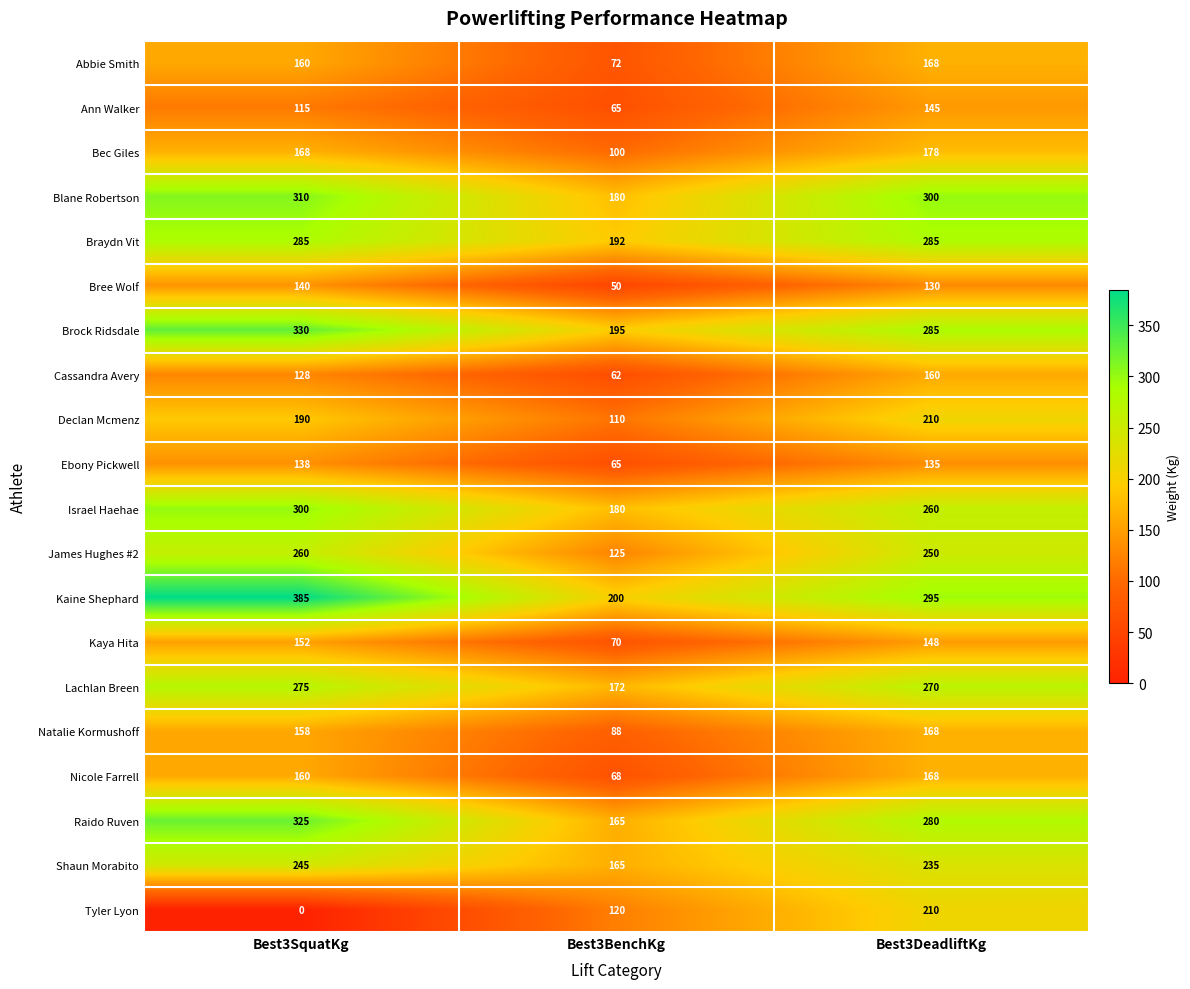

What is the sum of the Declan Mcmenz values at Best3DeadliftKg and Best3BenchKg?

320